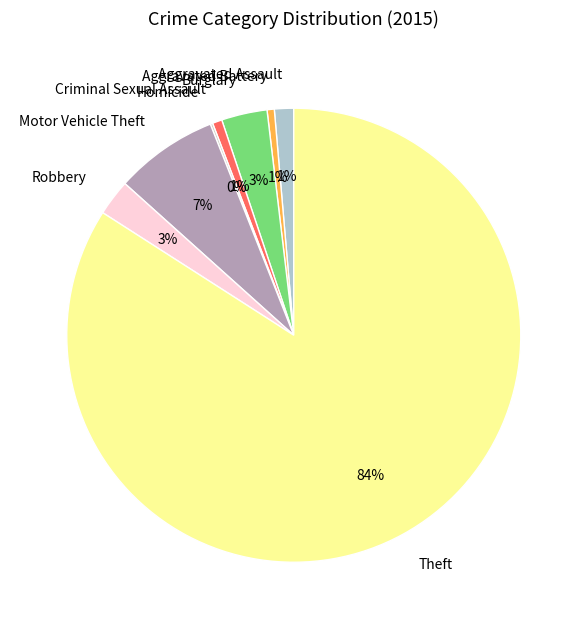

Between Robbery and Aggravated Battery, which is larger?

Robbery